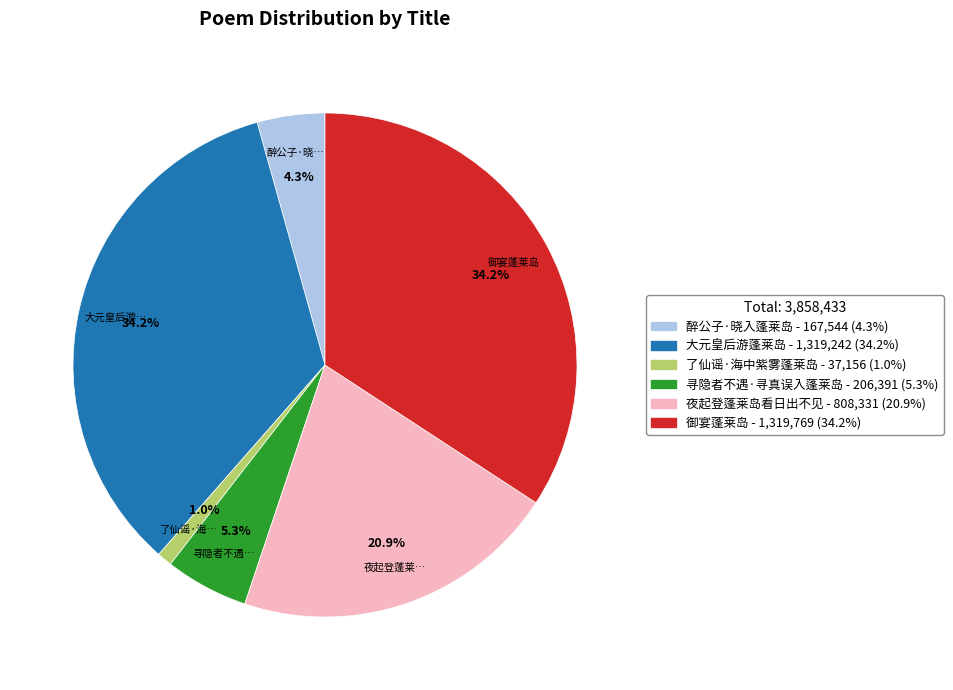

Does any single category account for the majority?

No